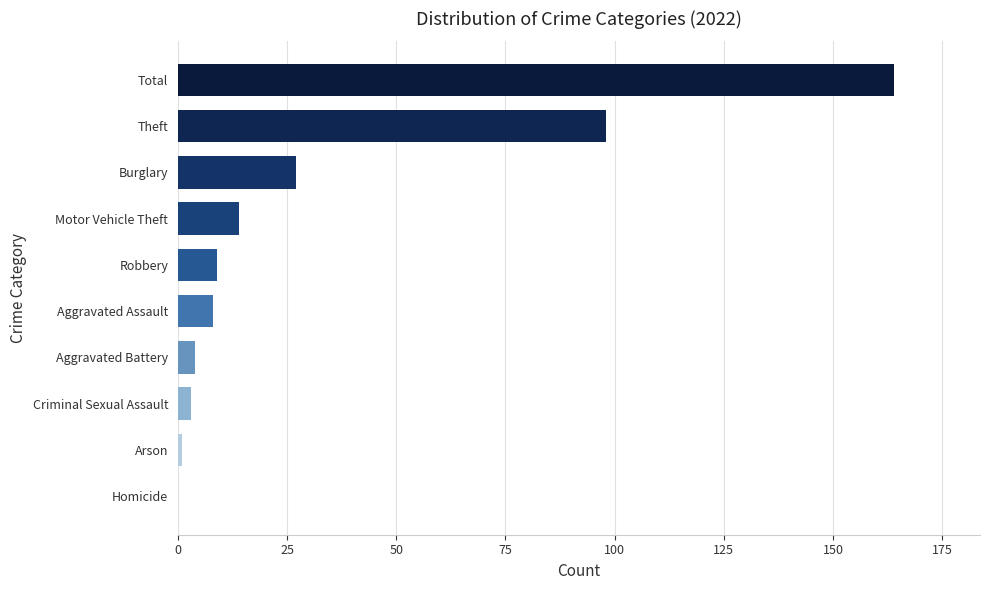

What is the greatest value displayed?

164